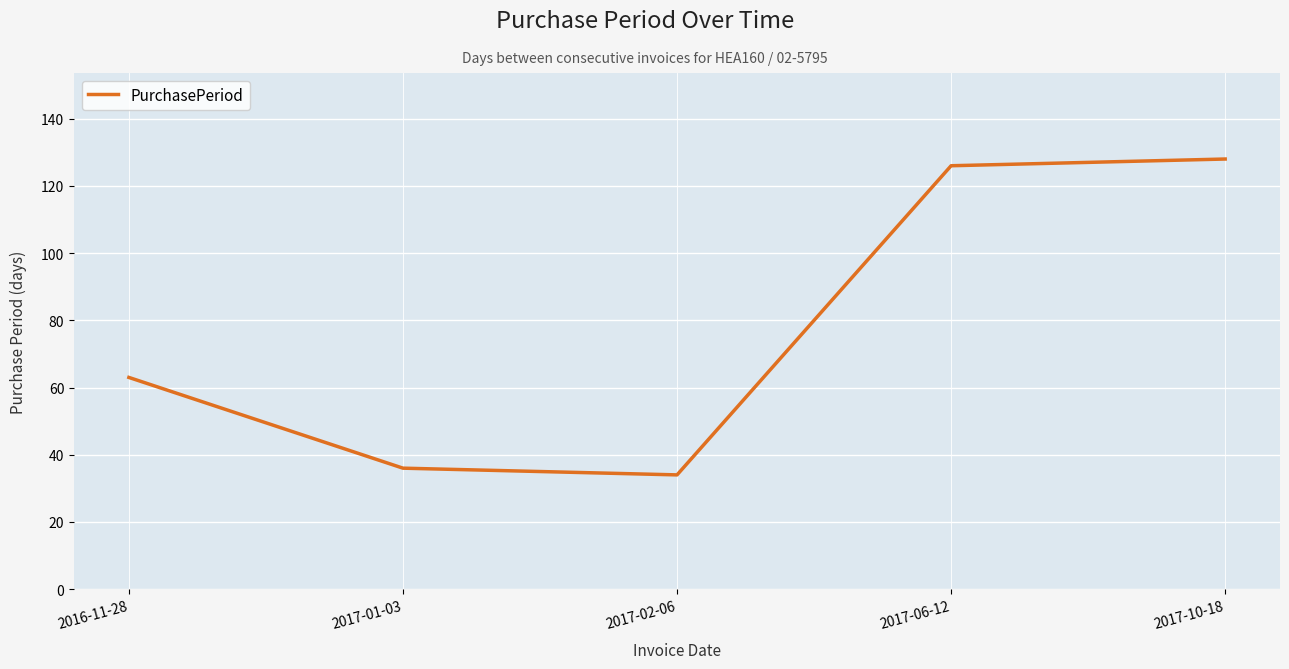

What is the minimum value shown in the chart?

34